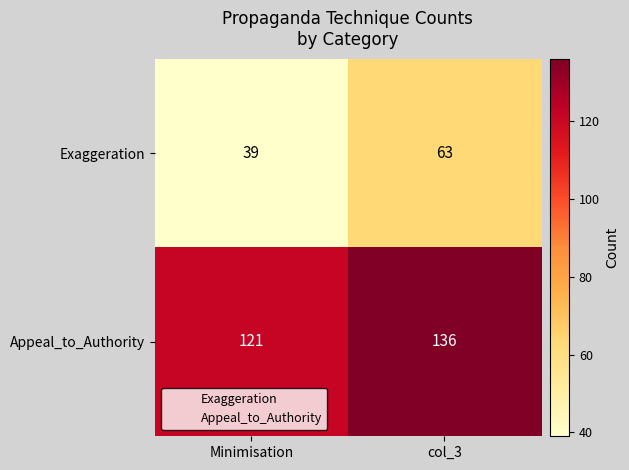

Count the number of data series in this chart.

2